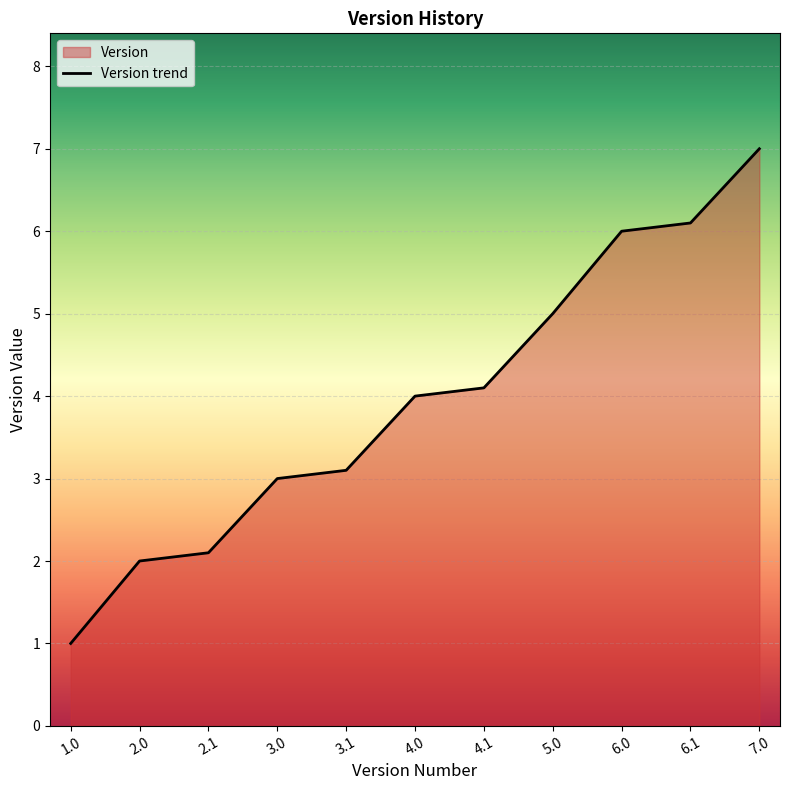

Reading right to left, extract all data points from this chart.

7.0=7.0	6.1=6.1	6.0=6.0	5.0=5.0	4.1=4.1	4.0=4.0	3.1=3.1	3.0=3.0	2.1=2.1	2.0=2.0	1.0=1.0